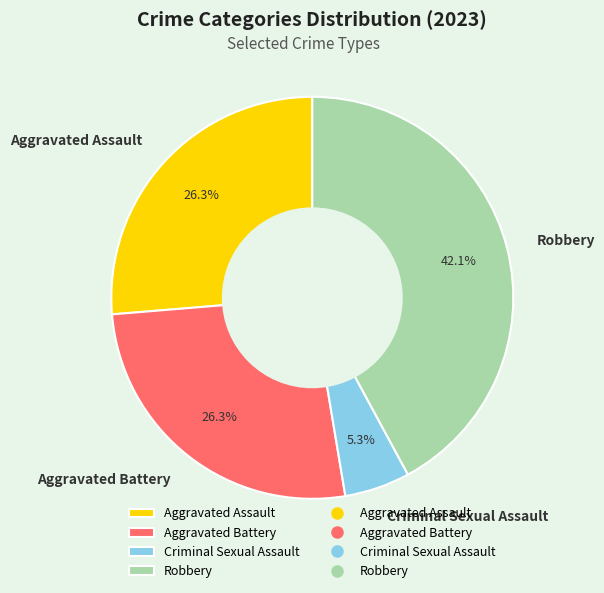

Is there a majority slice in this chart?

No